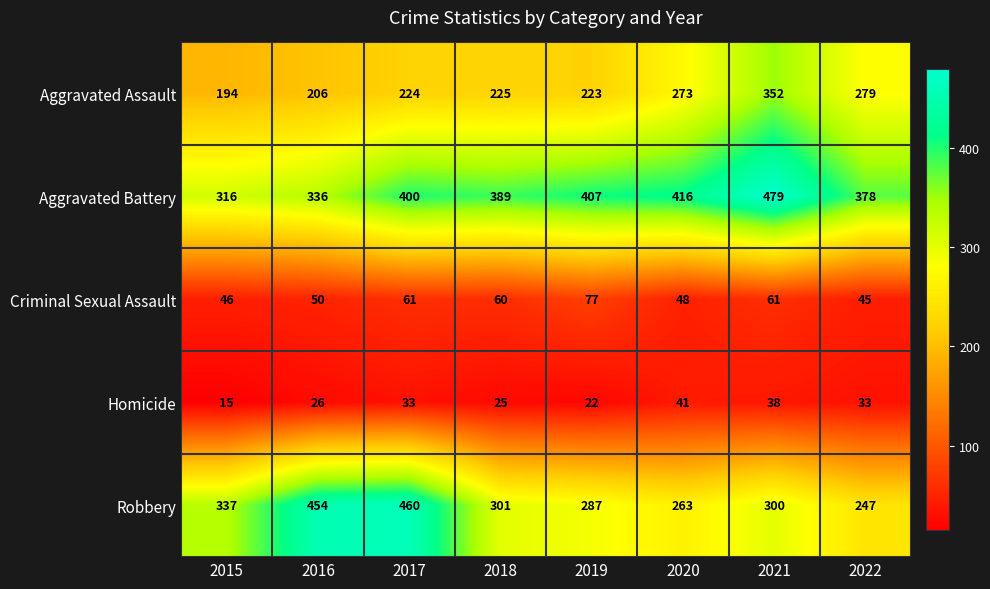

What is the difference between the maximum and minimum values in the Aggravated Assault series?

158